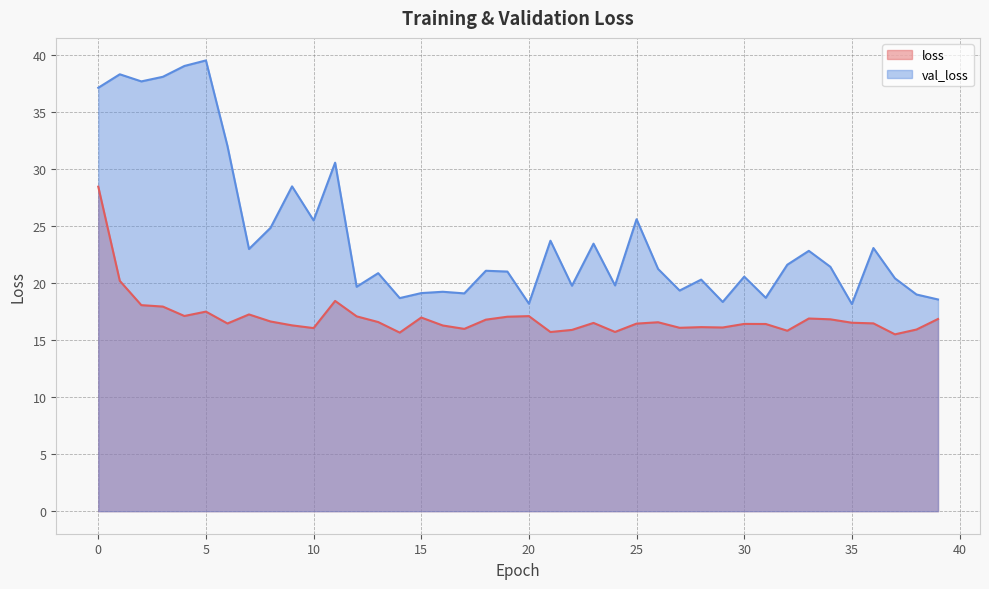

Where is the first local maximum for loss?

5